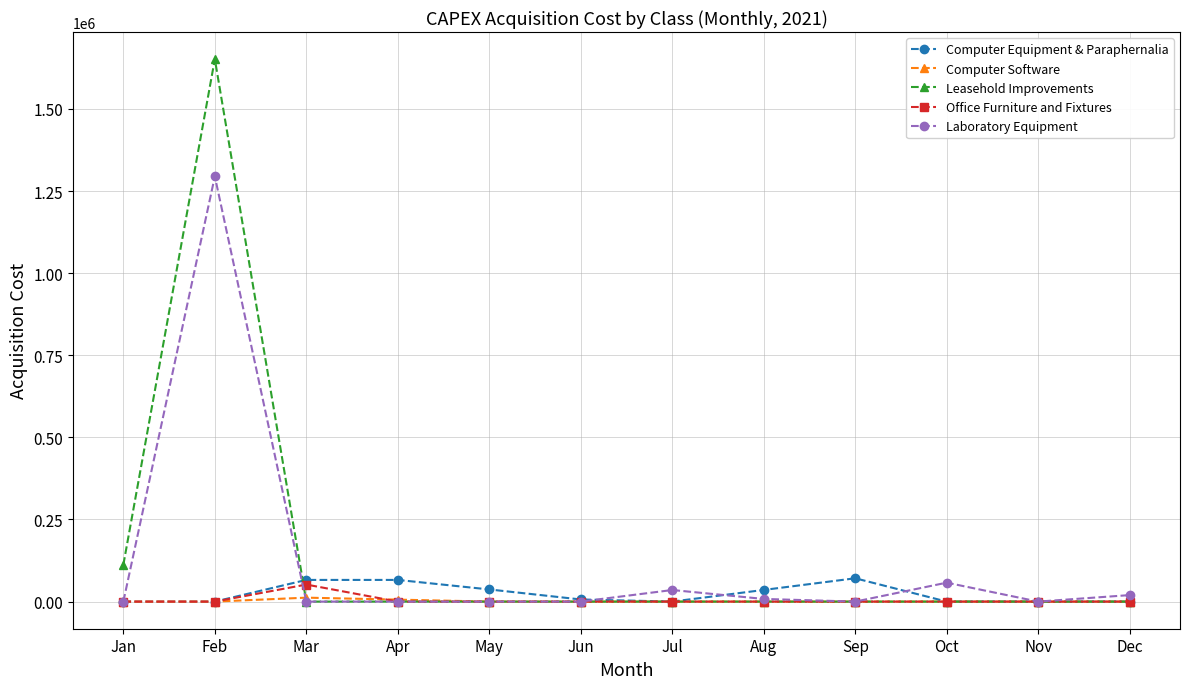

What is the sum of all Computer Equipment & Paraphernalia values?

281996.0